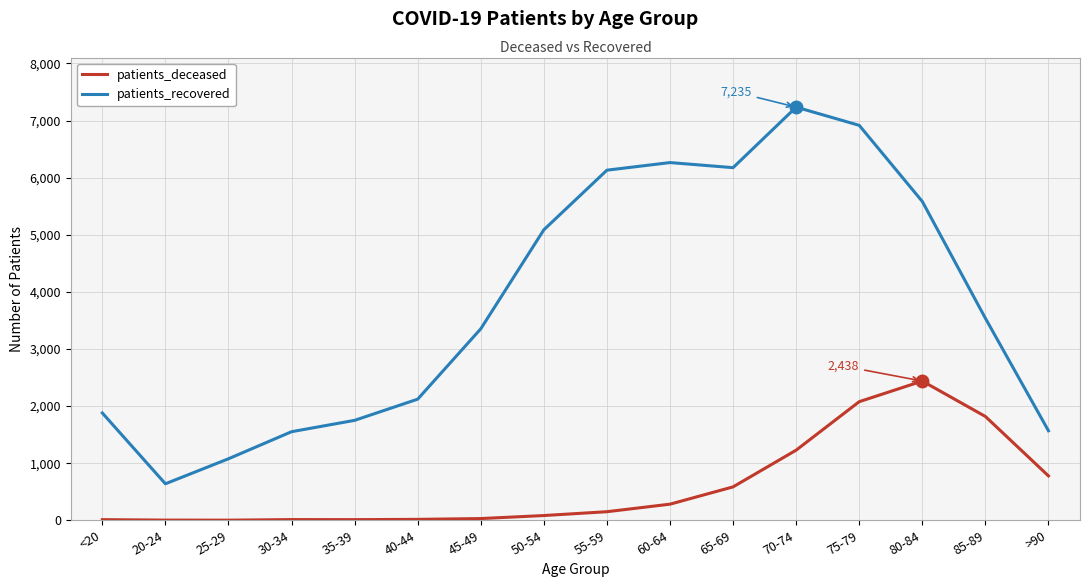

Which series changed the most between 40-44 and 75-79?

patients_recovered